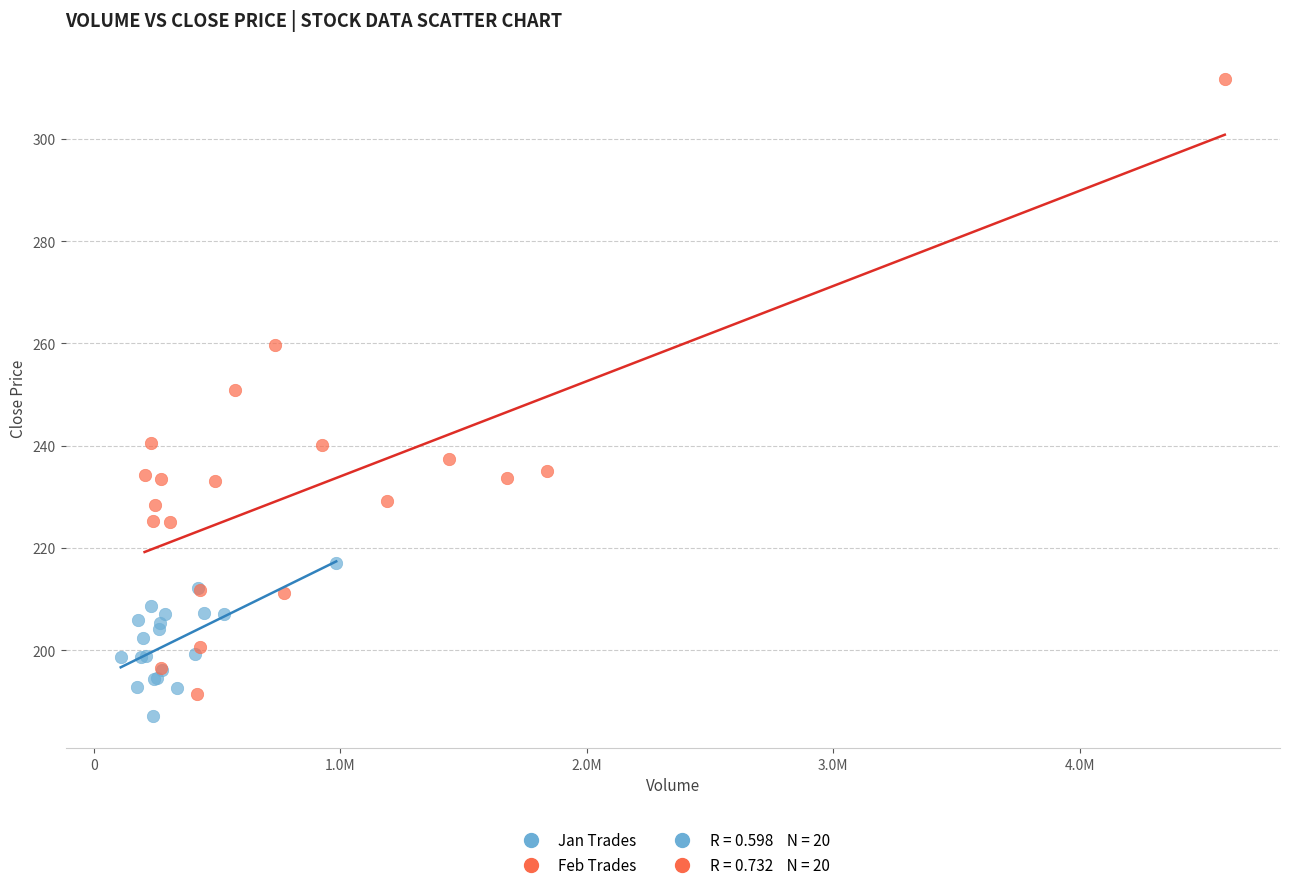

Which series has the widest spread of Y values?

Feb Trades